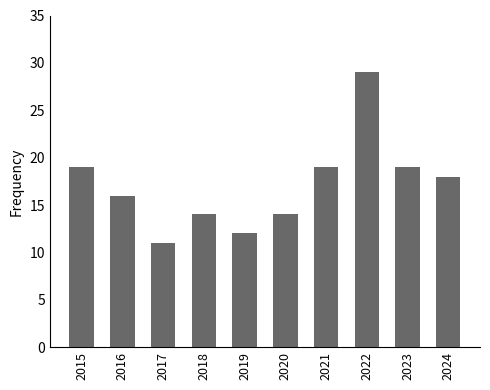

Which label corresponds to the largest value in the chart?

2022